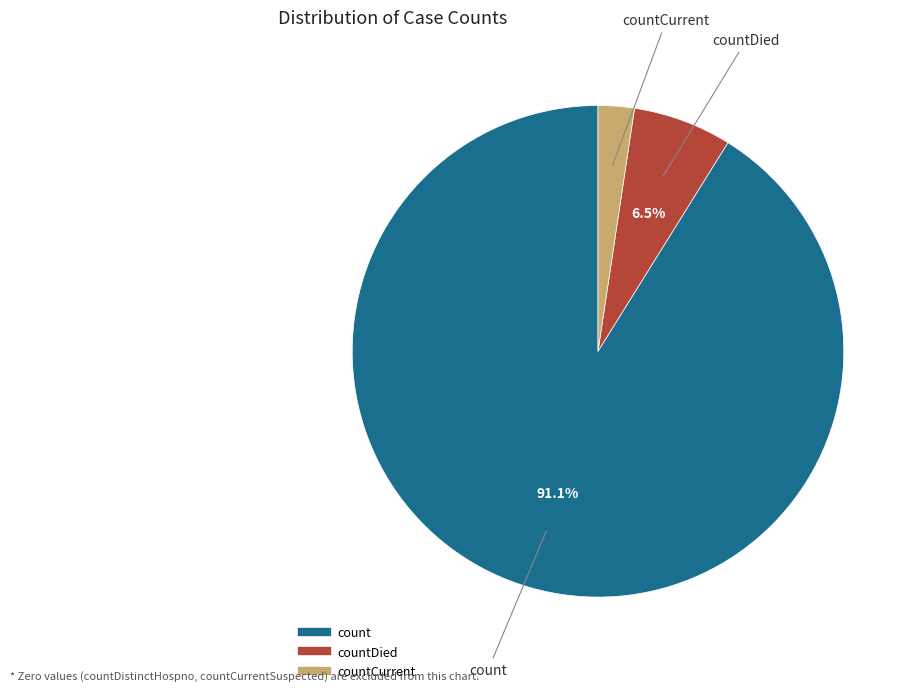

Is there a majority slice in this chart?

Yes